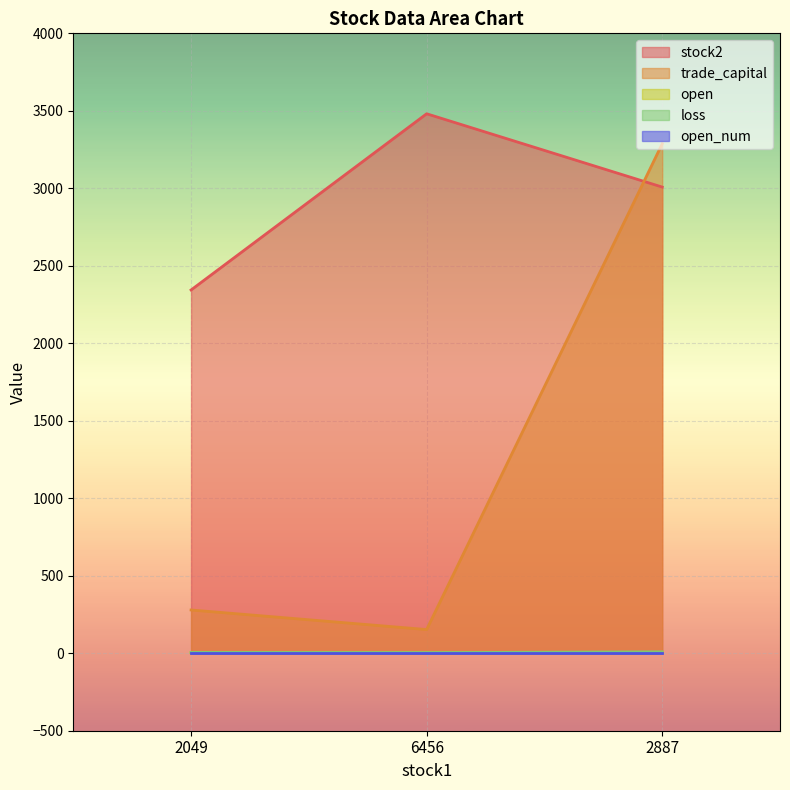

Which series has the widest spread of values?

trade_capital